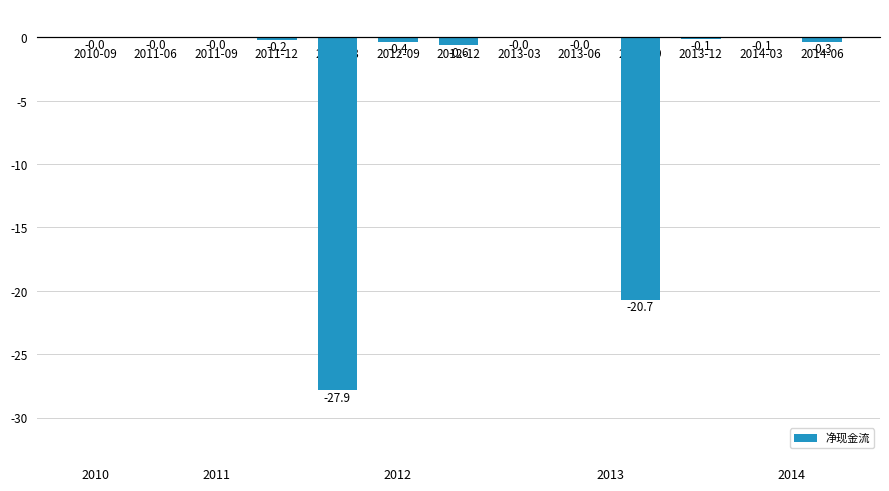

Does the chart contain stacked bars?

No